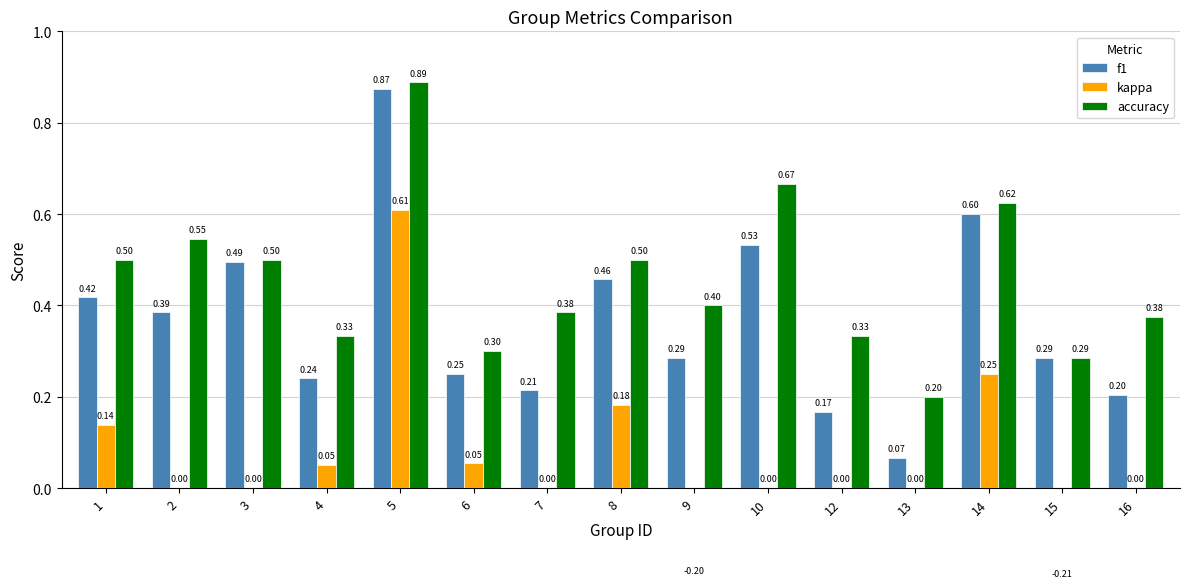

True or false: kappa has a value of -0.3 at 10.

False